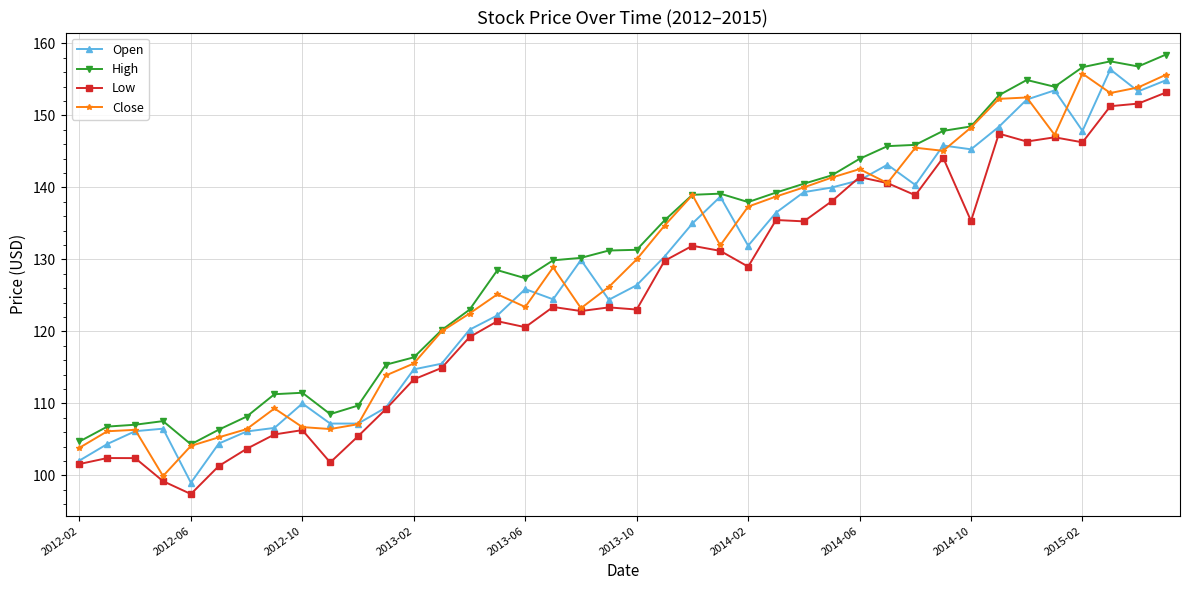

What is the smallest value displayed?

97.4